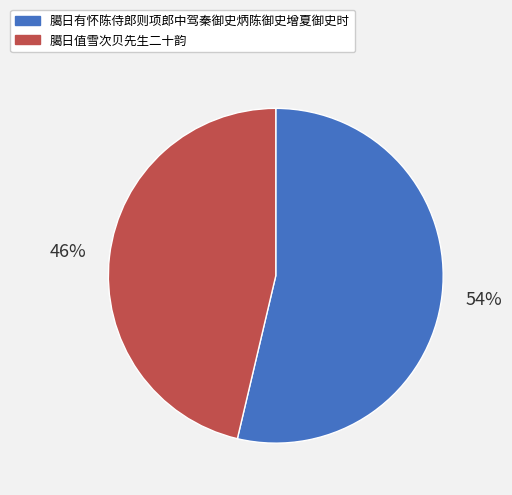

Count the number of slices in the pie.

2